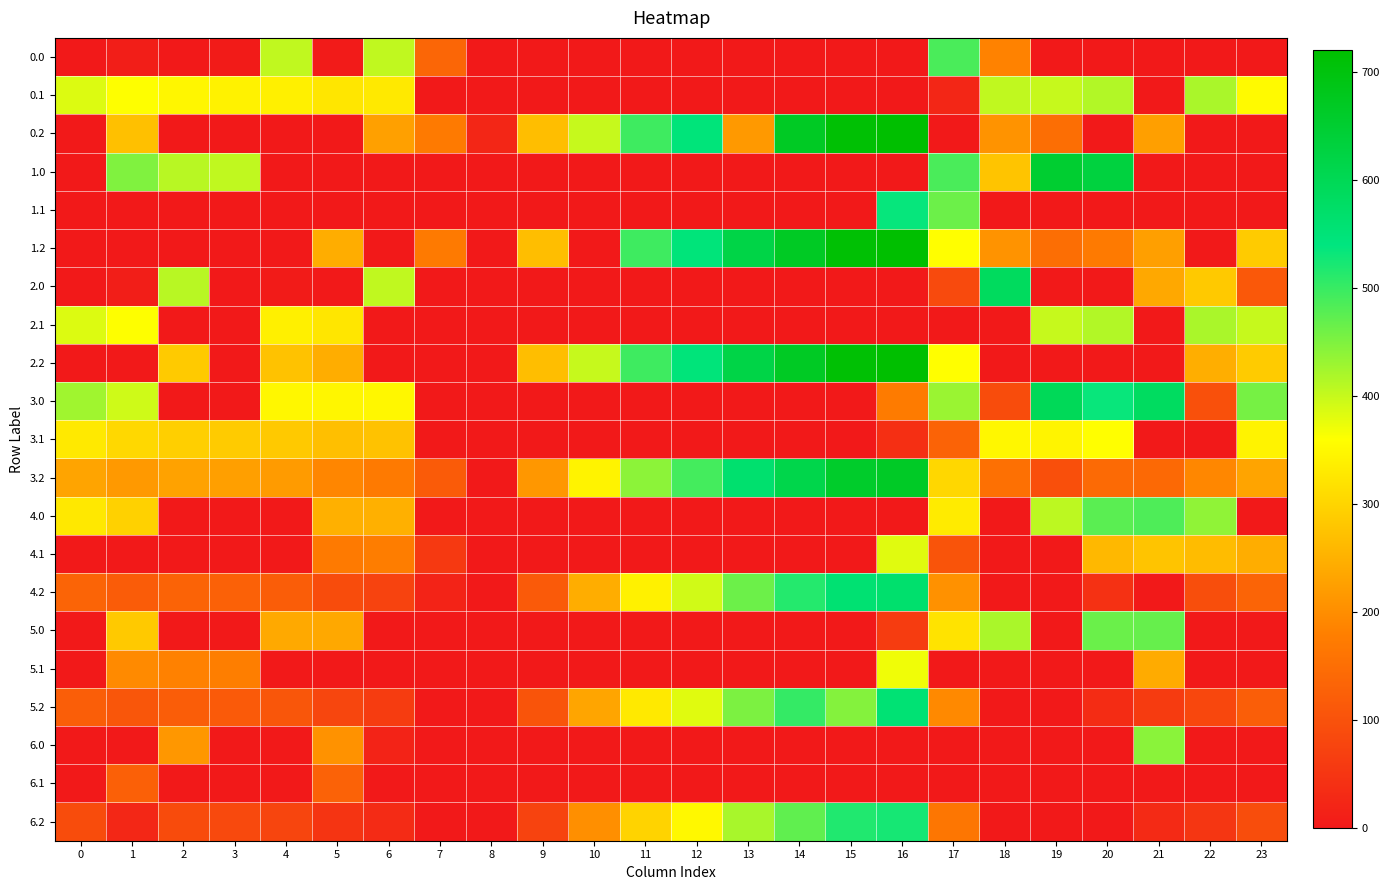

At which category is the sum across all series the highest?

16